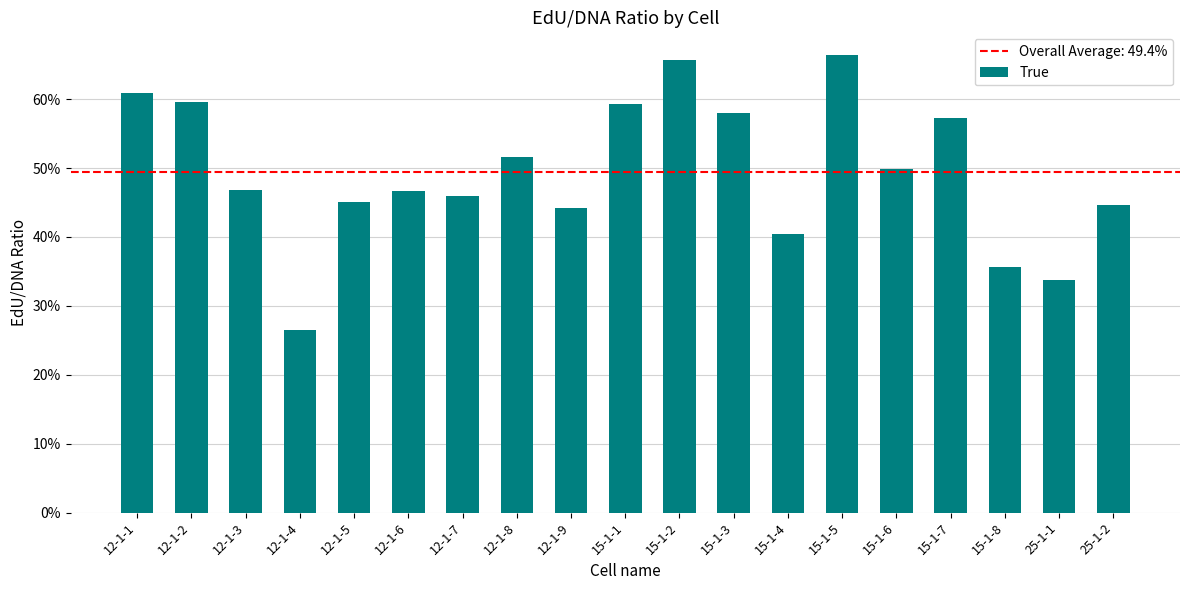

The chart shows a value of 0.6 at 15-1-6. True or false?

False